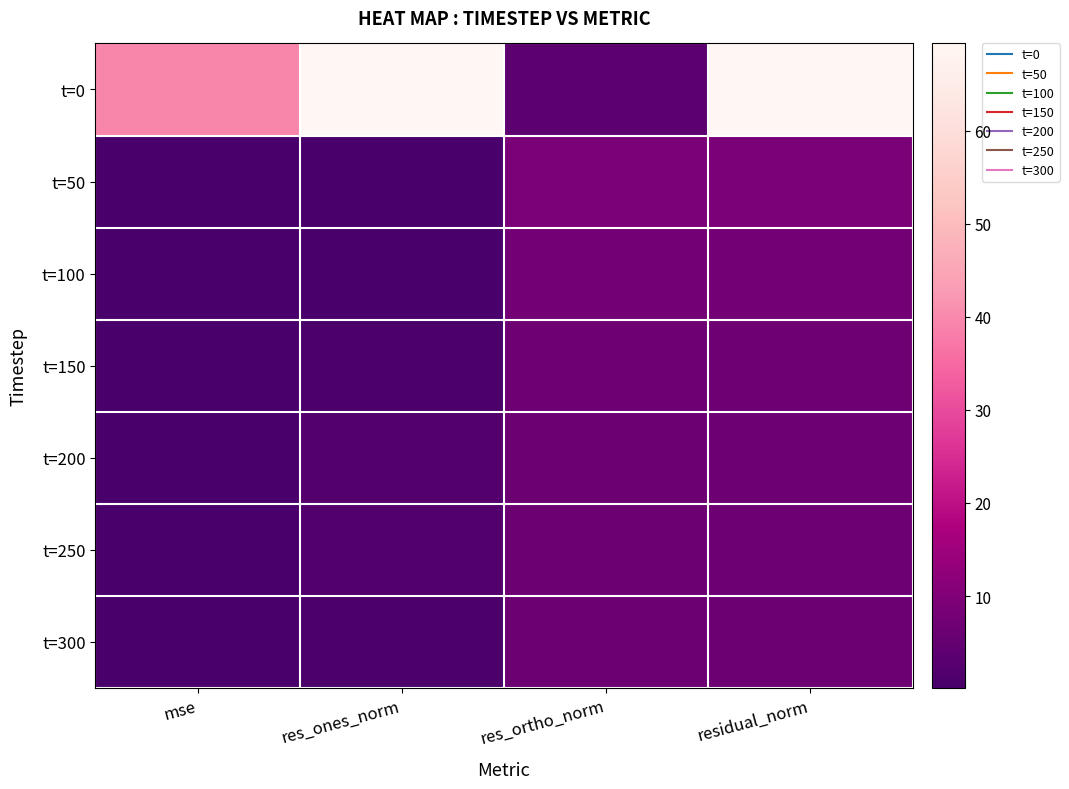

Reading right to left, what are all the values shown in this chart?

t=0: residual_norm=69.4	res_ortho_norm=3.8	res_ones_norm=69.3	mse=39.4
t=50: residual_norm=9.0	res_ortho_norm=9.0	res_ones_norm=0.6	mse=0.7
t=100: residual_norm=7.8	res_ortho_norm=7.8	res_ones_norm=0.1	mse=0.5
t=150: residual_norm=7.0	res_ortho_norm=6.9	res_ones_norm=0.7	mse=0.4
t=200: residual_norm=6.9	res_ortho_norm=6.5	res_ones_norm=2.3	mse=0.4
t=250: residual_norm=6.7	res_ortho_norm=6.5	res_ones_norm=1.8	mse=0.4
t=300: residual_norm=6.5	res_ortho_norm=6.4	res_ones_norm=0.9	mse=0.3